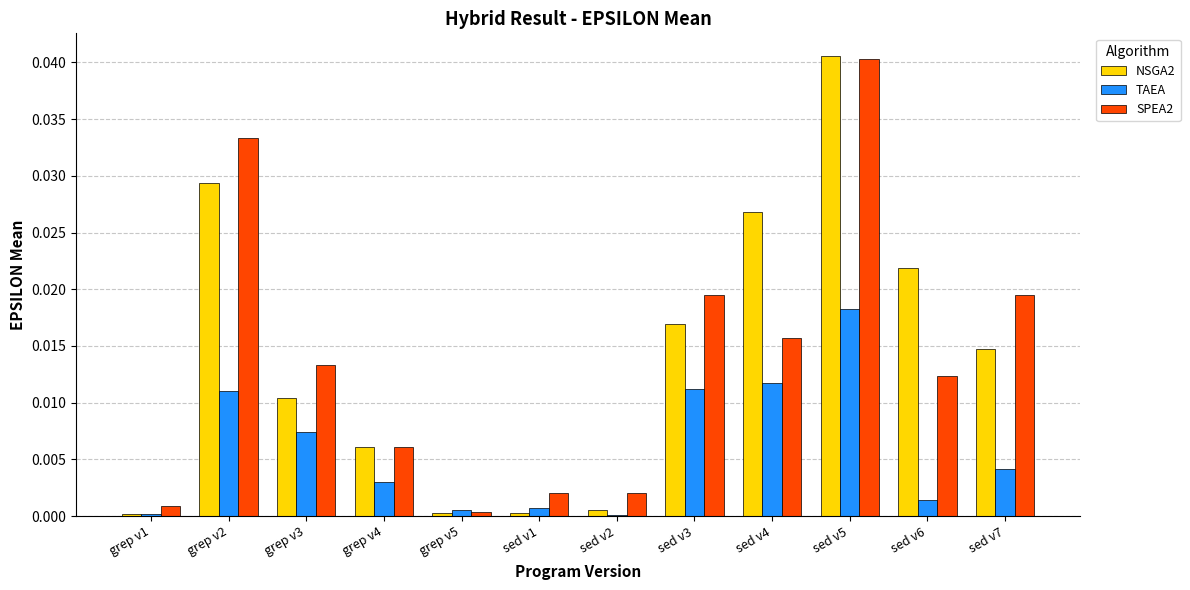

The value of NSGA2 at sed v2 is 0.0. True or false?

True